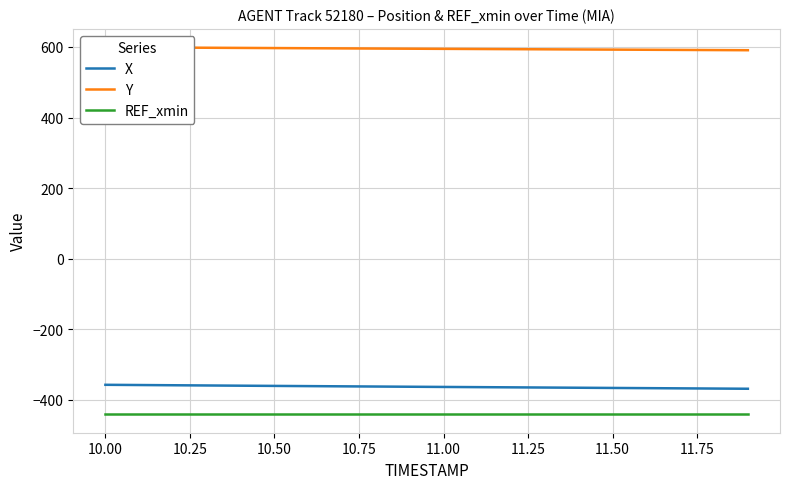

What is the maximum value for X?

-358.1